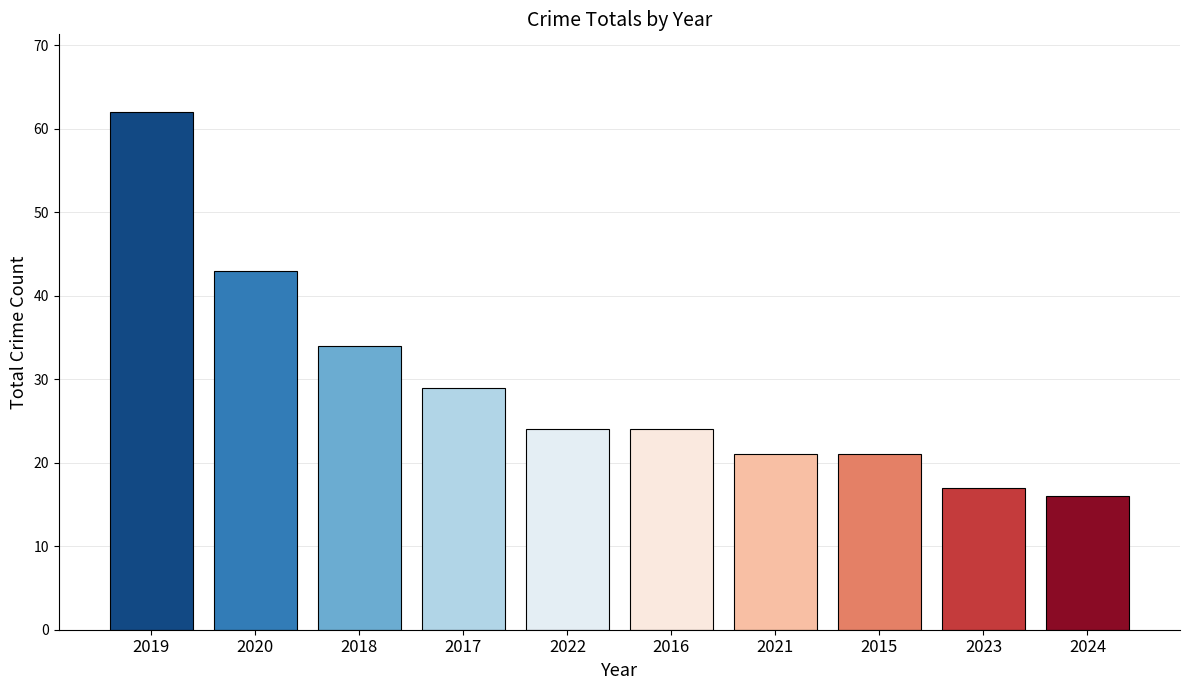

Which has a higher value, 2018 or 2020?

2020